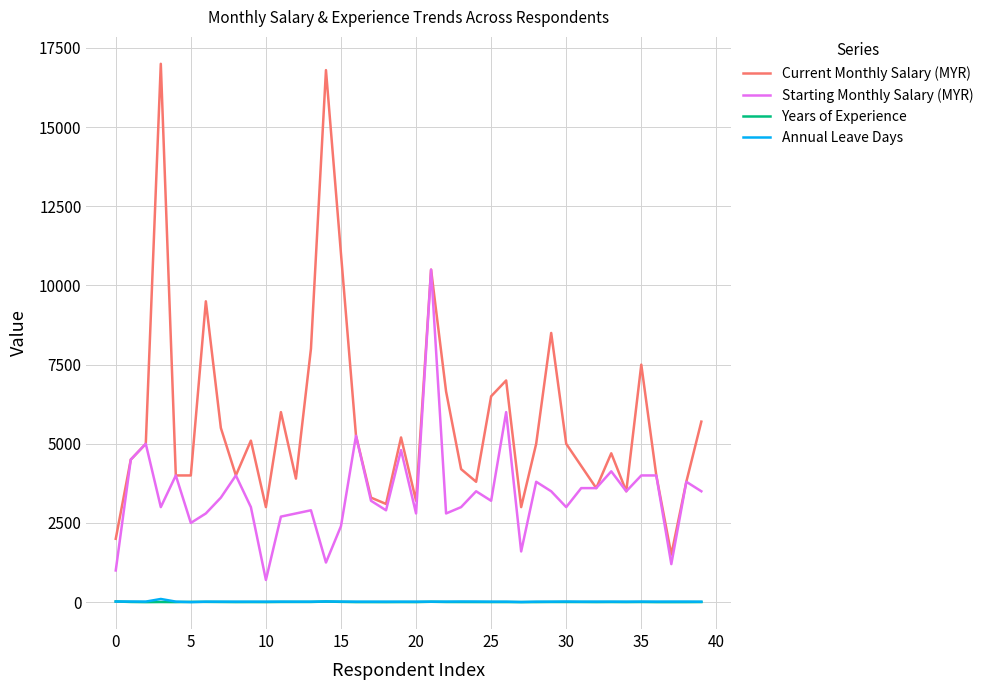

What is the difference between the maximum and minimum values in the Annual Leave Days series?

99.0